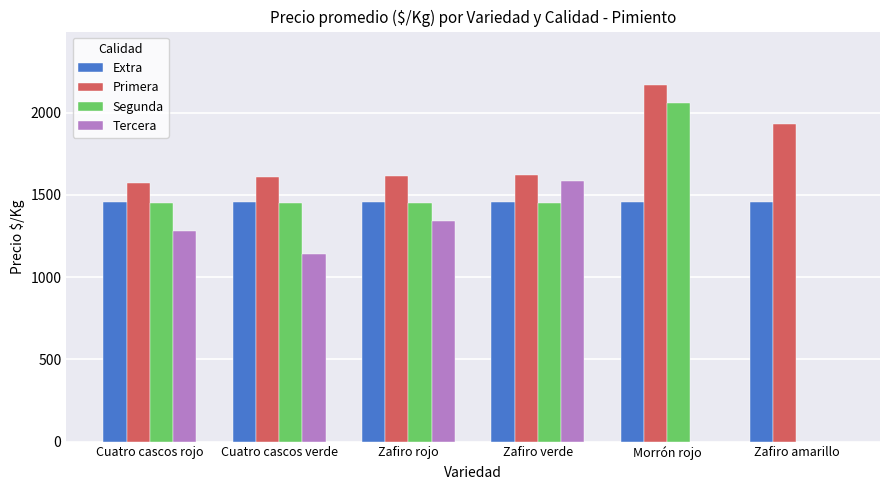

What is the sum of all Tercera values?

5340